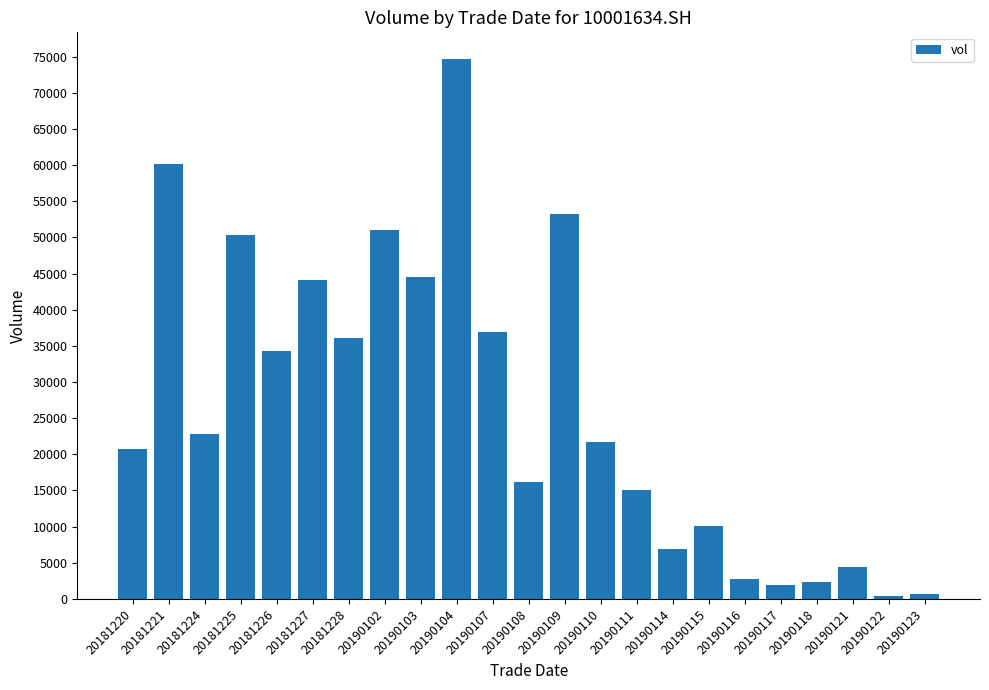

What is the maximum value shown in the chart?

74622